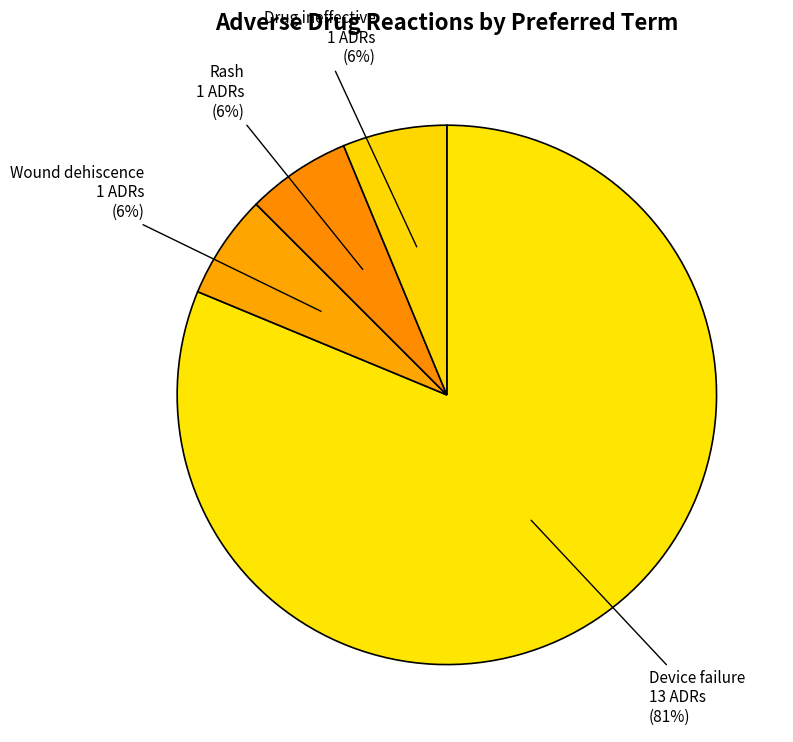

True or false: Wound dehiscence accounts for 1% of the total.

False